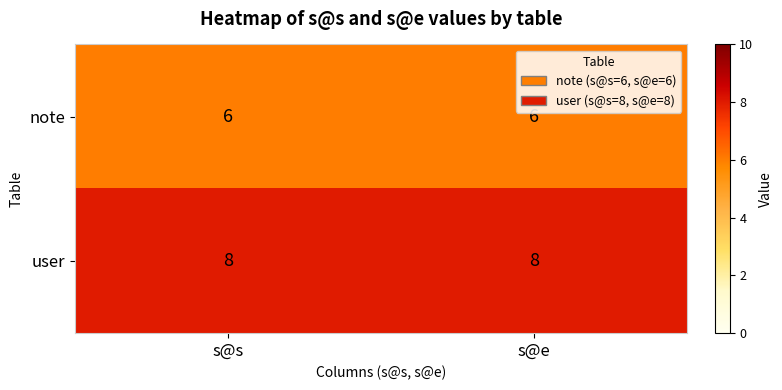

What is the total value across all series at s@e?

14